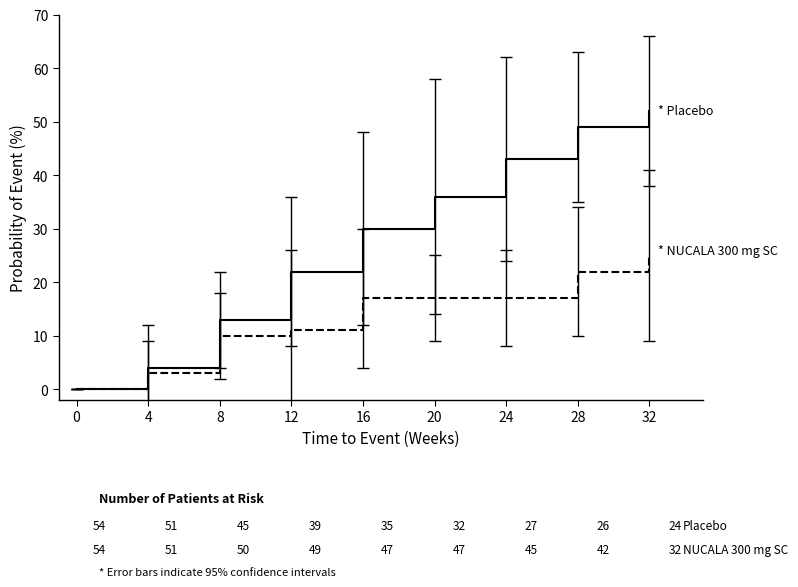

What is the spread (max minus min) of values at 28?

27